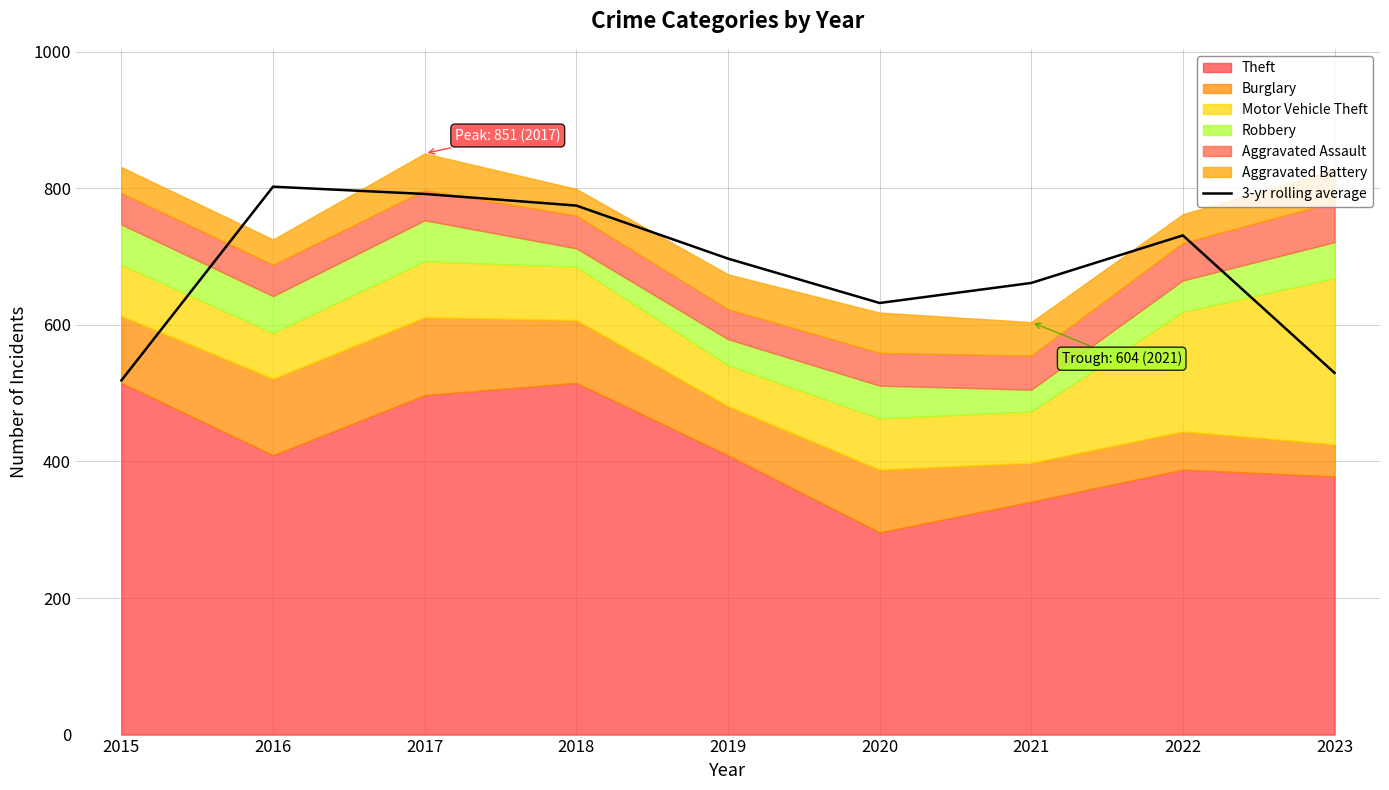

How many data points does each series have?

9